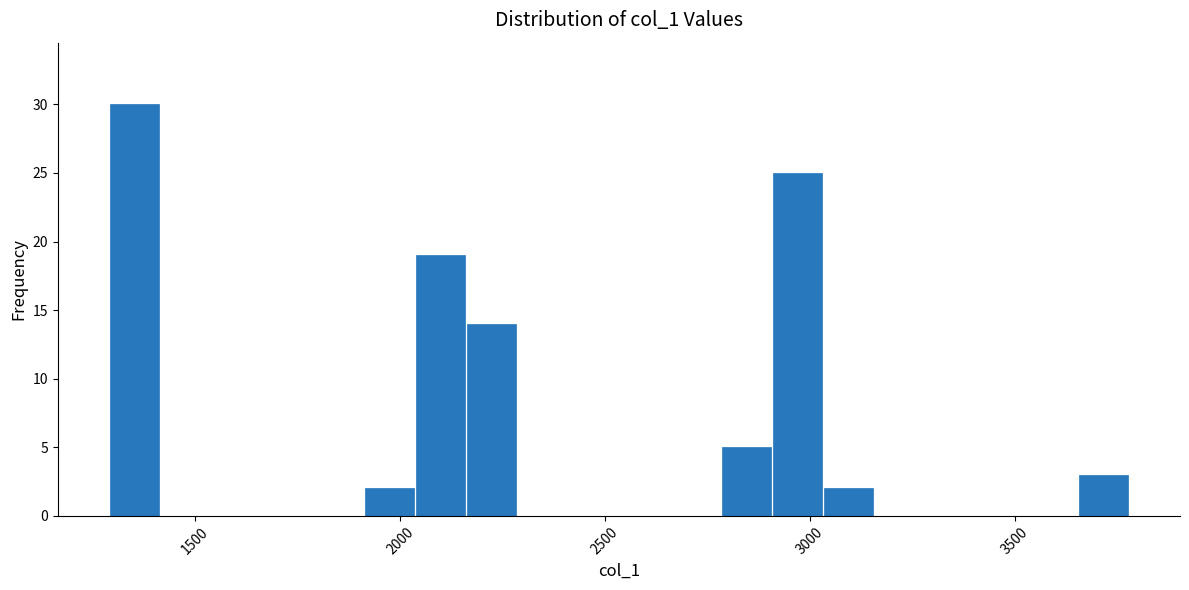

Around what value on the x-axis is the tallest bar? Give the approximate position of its centre, as read against the axis.

1350